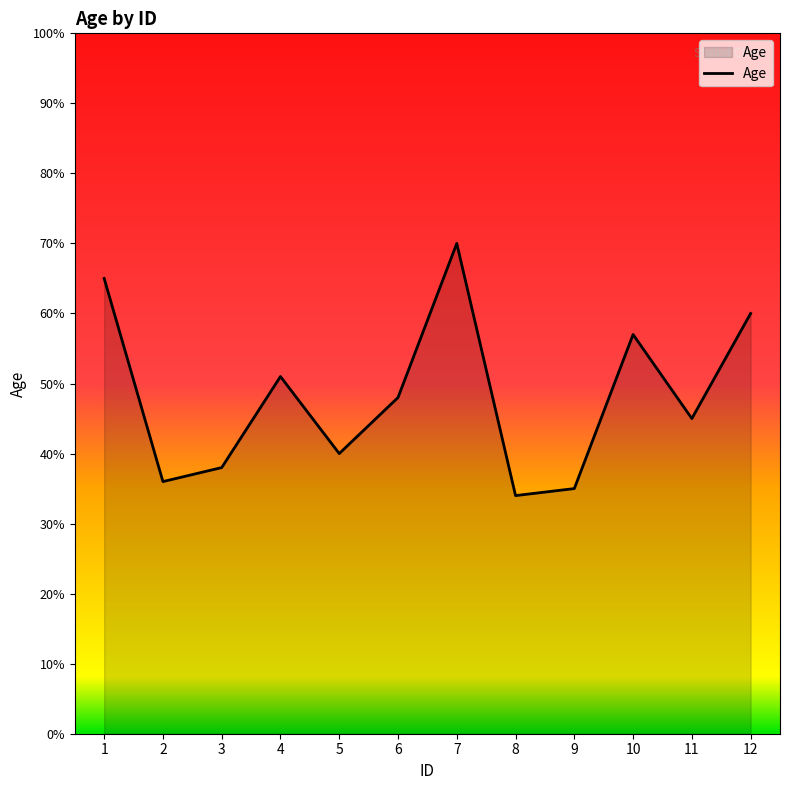

What is the smallest value displayed?

34